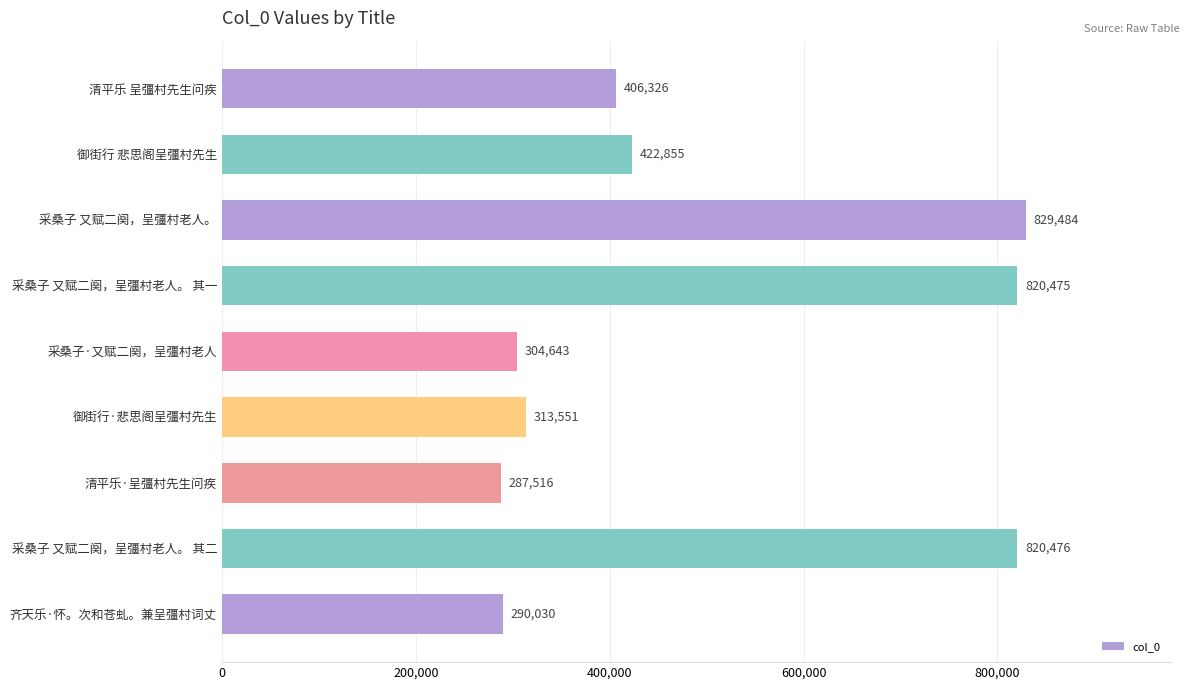

What is the ratio of the value at 采桑子 又赋二阕，呈彊村老人。 to the value at 清平乐 呈彊村先生问疾?

2.0